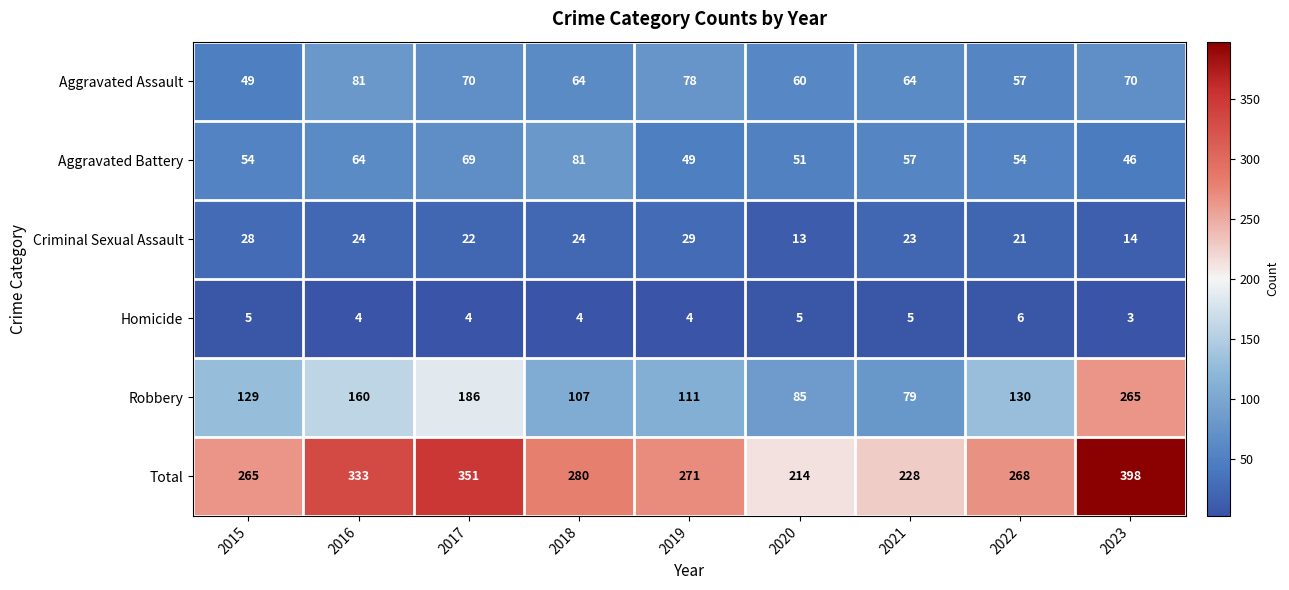

What value does the Robbery series have at 2016, to the nearest 10?

160